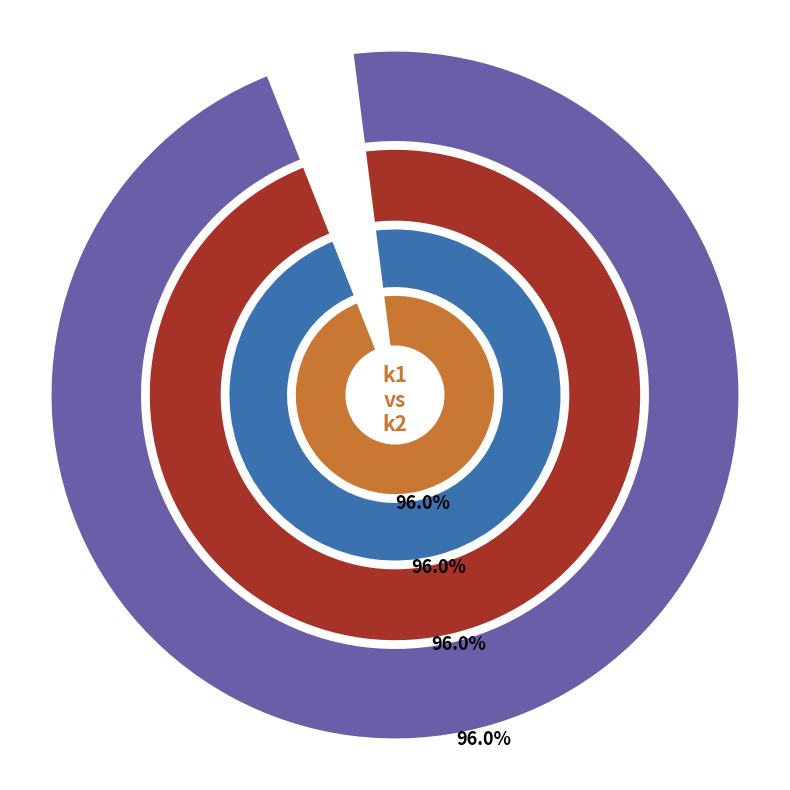

Which series has the largest range (max minus min)?

k1